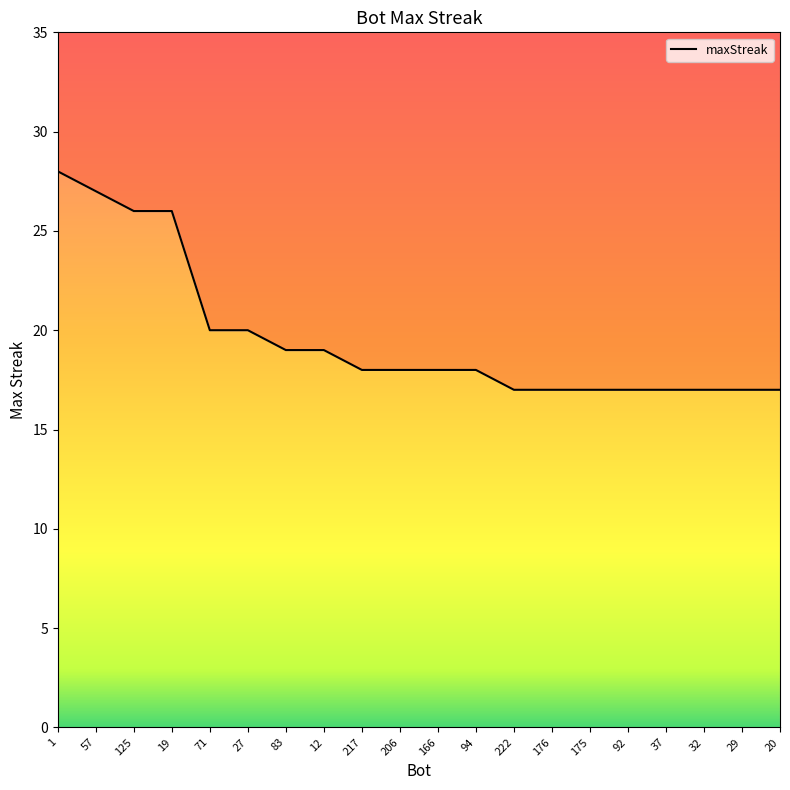

What position from the right is 217?

12